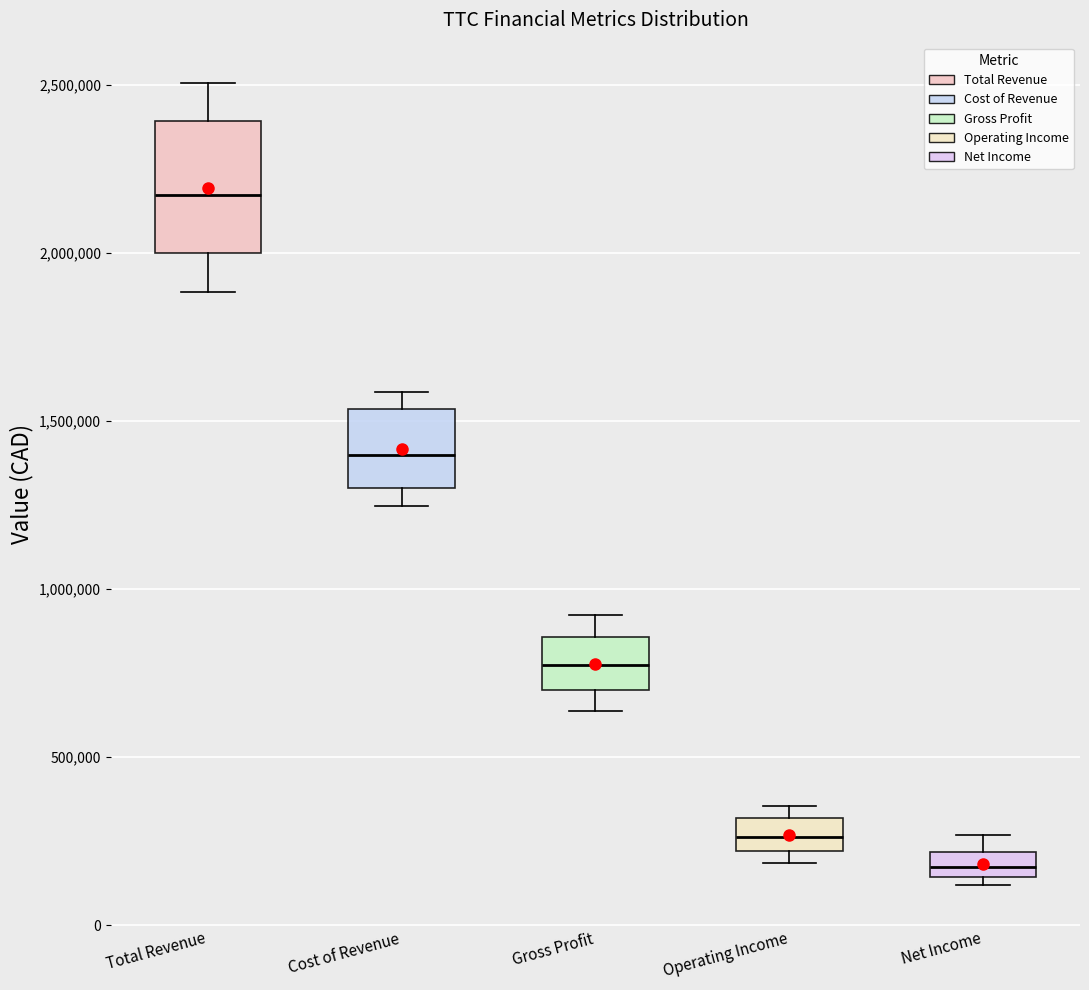

Which box has the highest median line?

Total Revenue